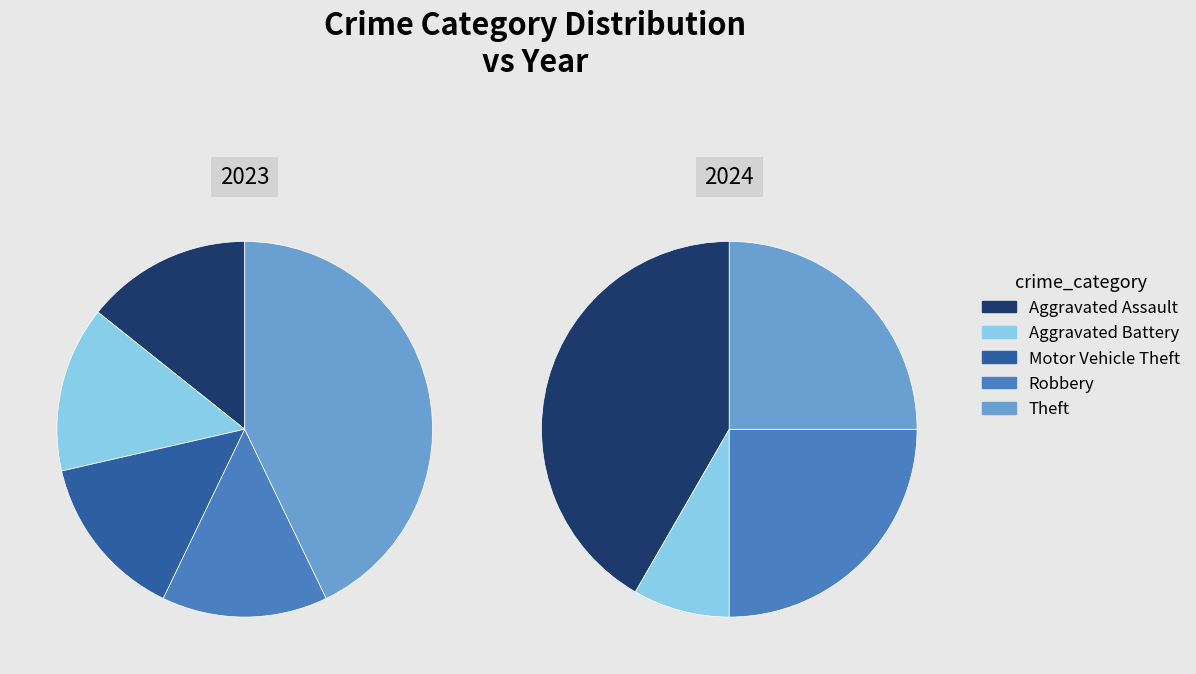

True or false: values_2023 accounts for 42% of the total.

True